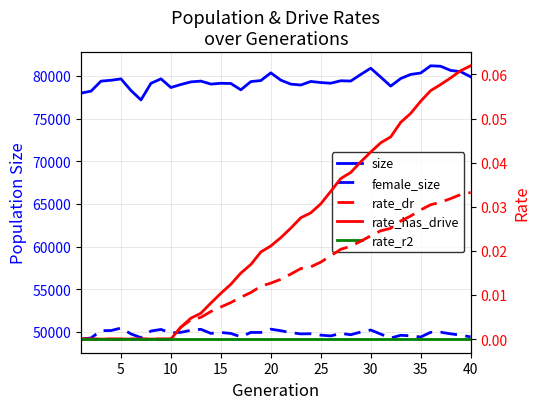

Where is size nearest to the value 79192?

25